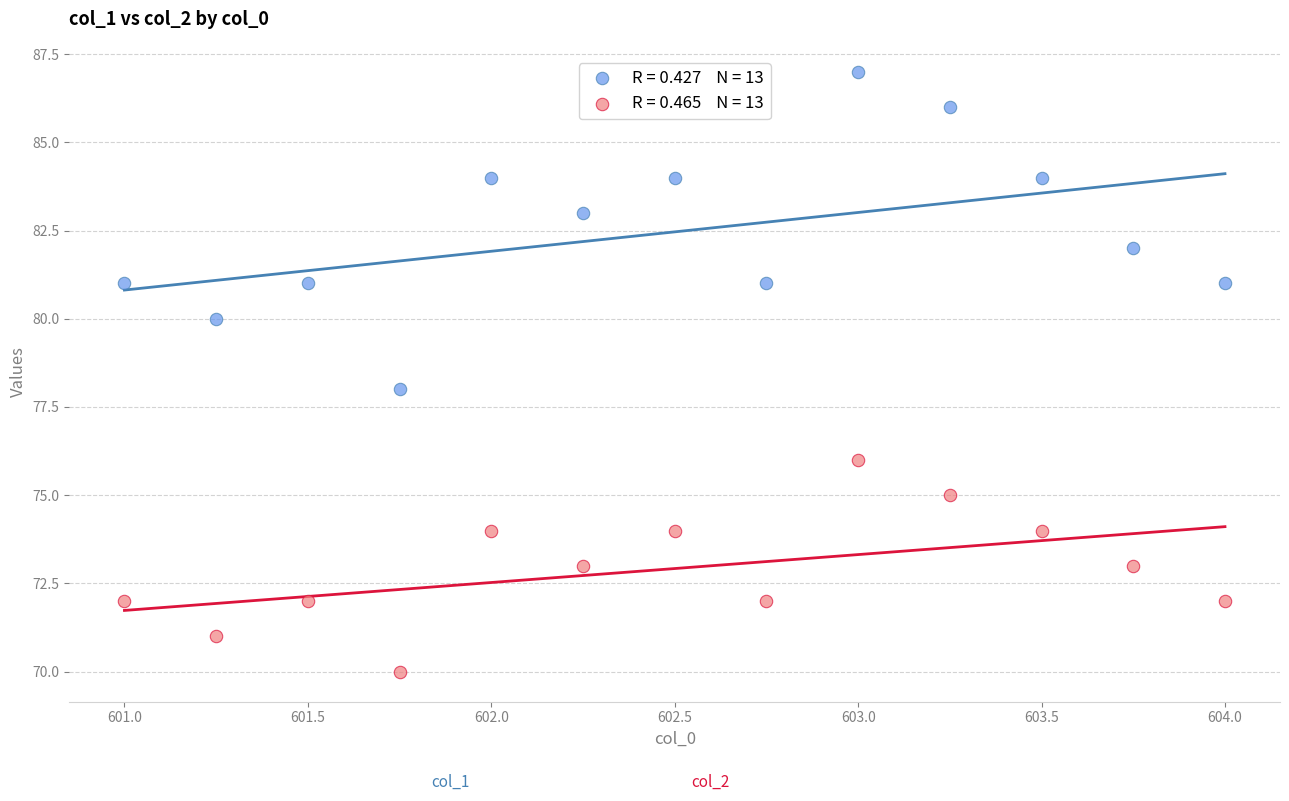

Across all data points, what is the range of Y values (max minus min)?

17